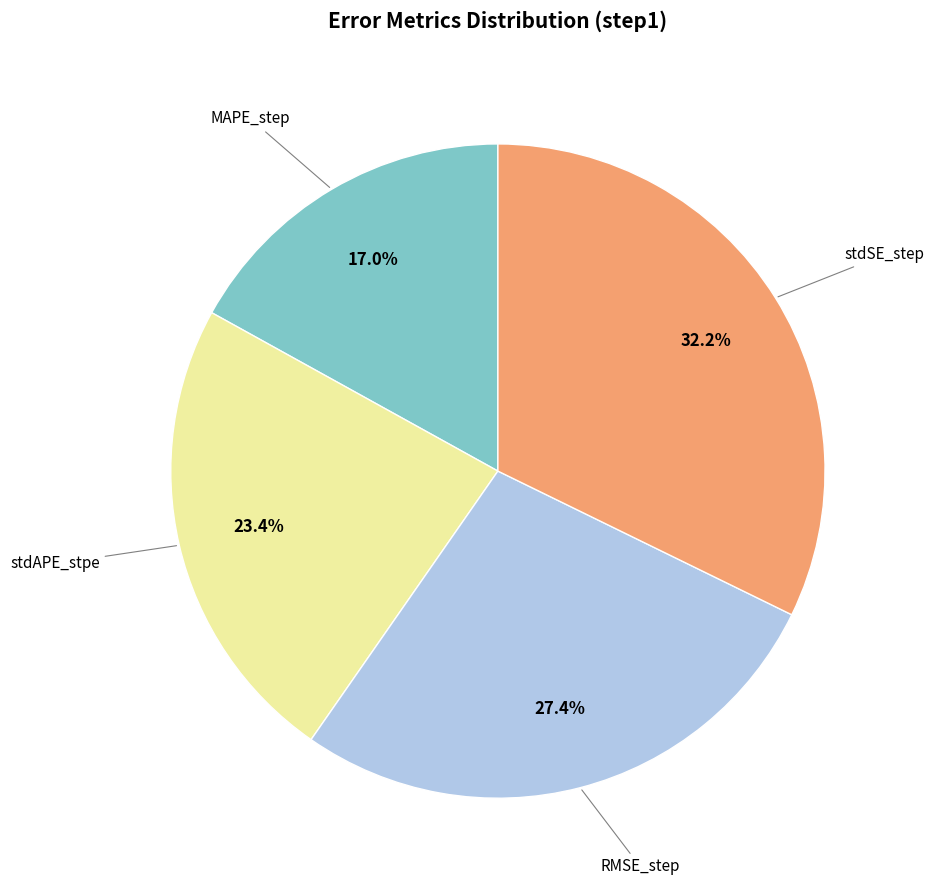

How many segments does this pie chart have?

4